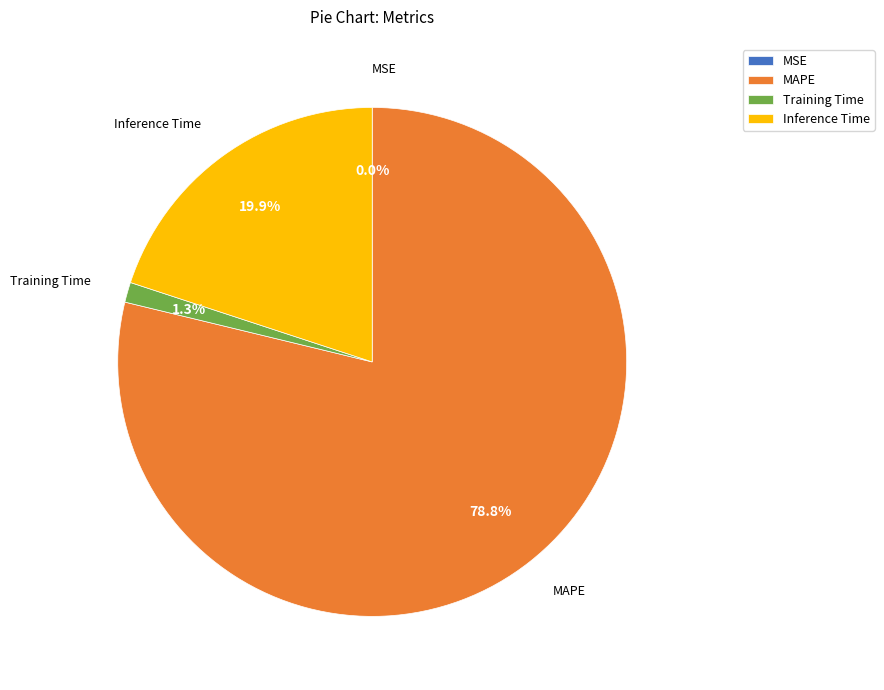

Is MAPE the majority of the pie?

Yes